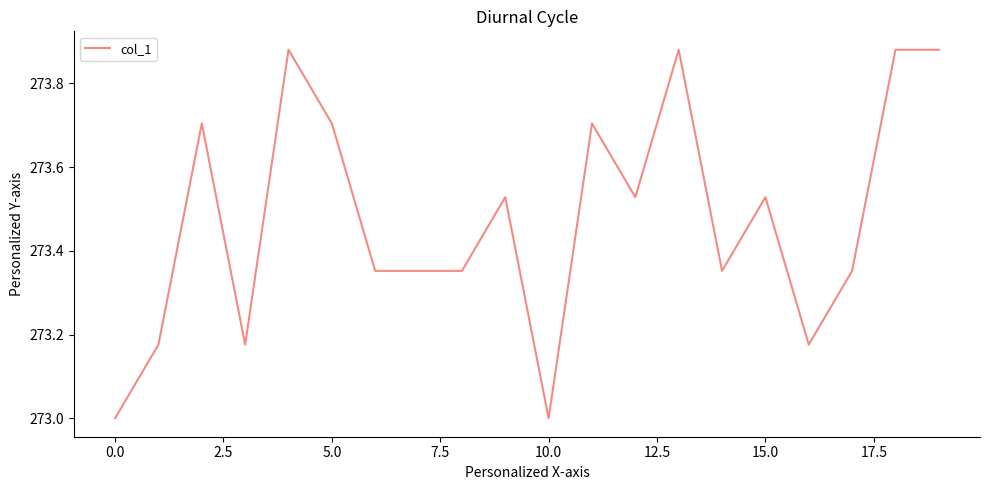

What is the difference between the maximum and minimum values?

0.9